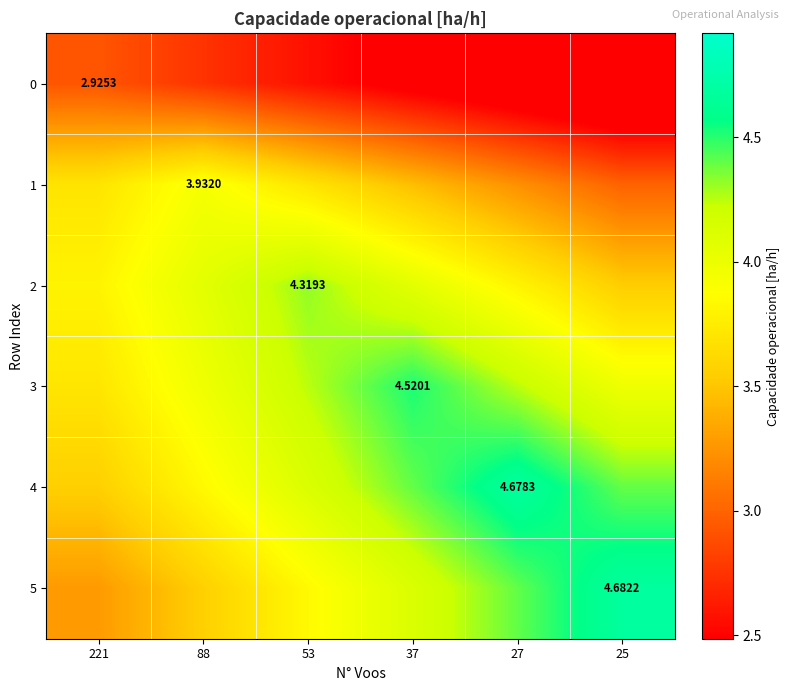

What is the maximum value shown in the chart?

4.7